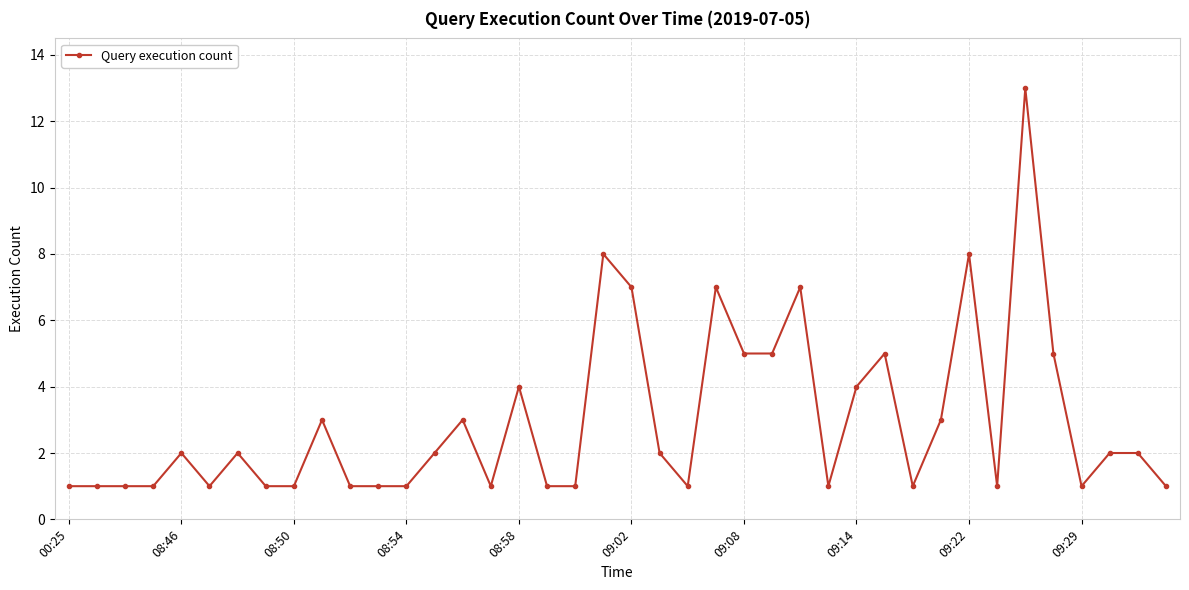

What is the value of the 36th point from the left?

5